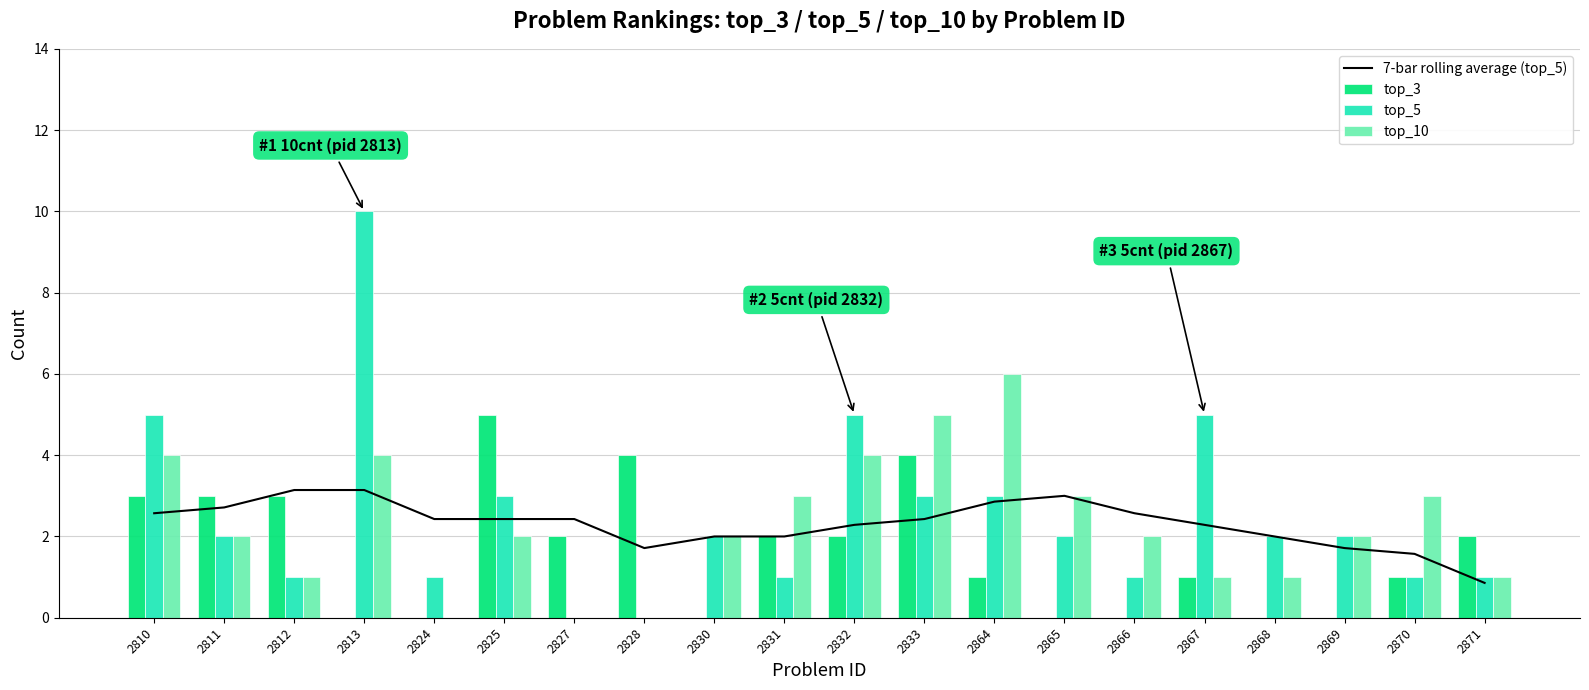

Which series has the largest range (max minus min)?

top_5